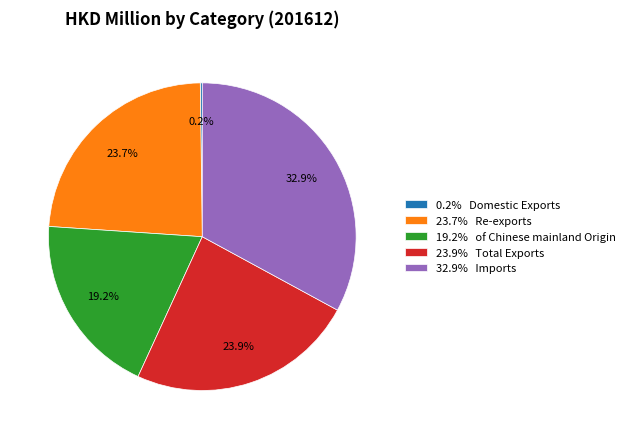

To the nearest percent, what is the average slice percentage?

20%